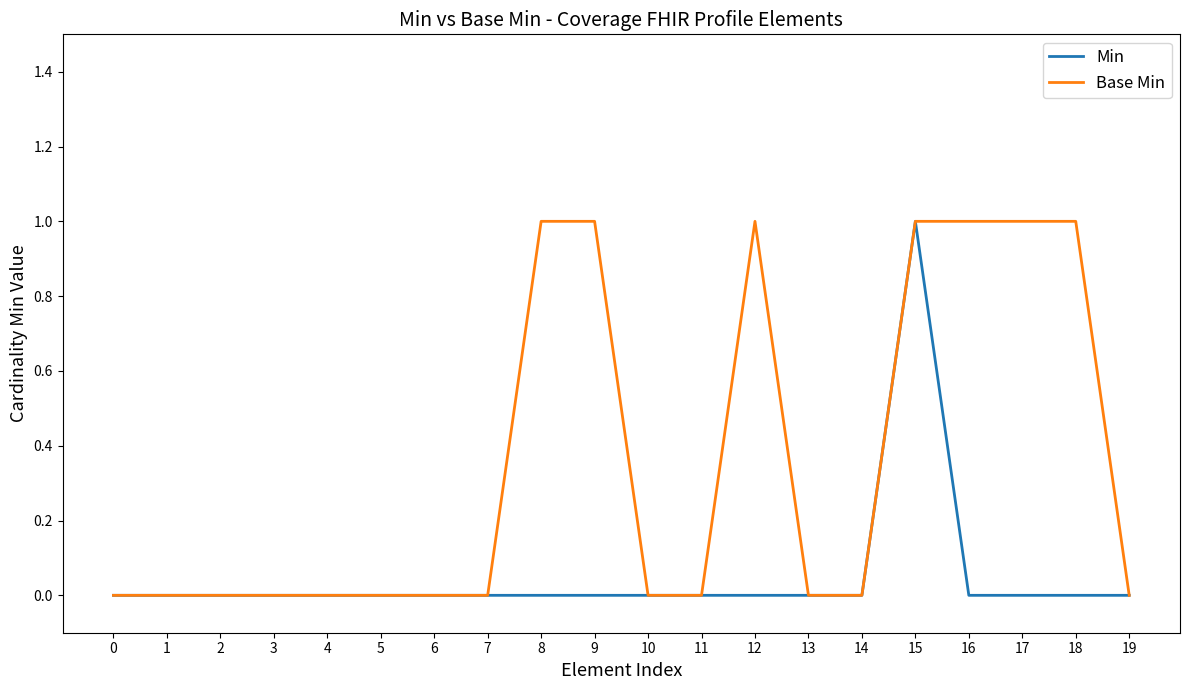

At which category is the sum across all series the highest?

15